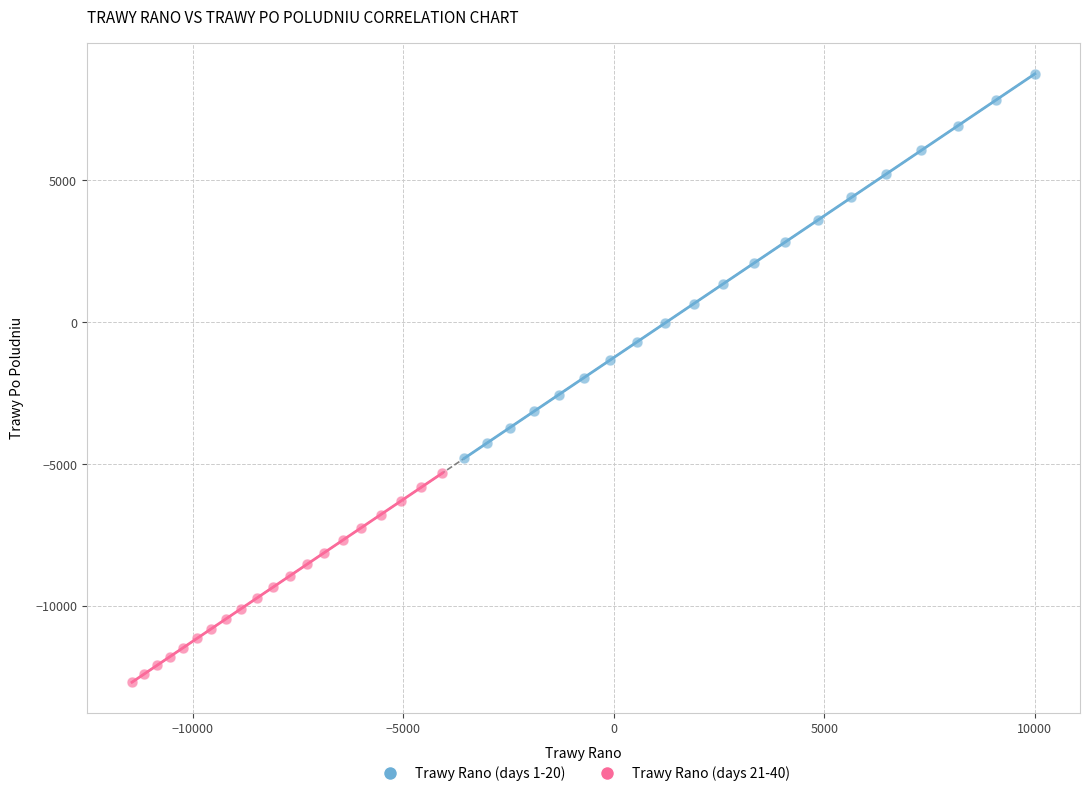

Which series has the largest Y range (max minus min)?

Trawy Rano (days 1-20)